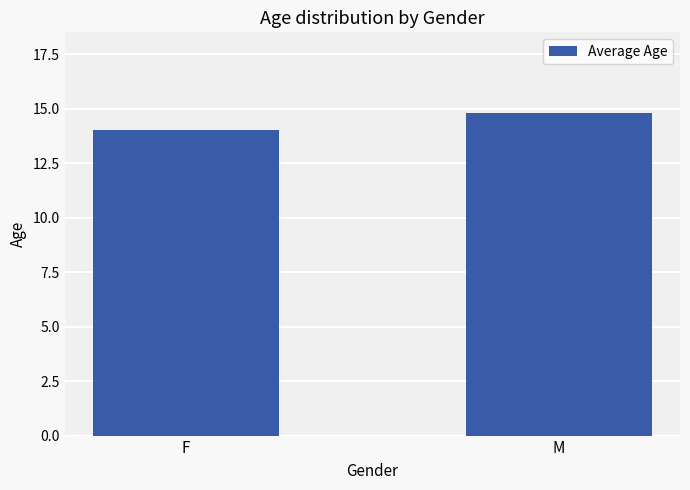

What is the average value?

14.4